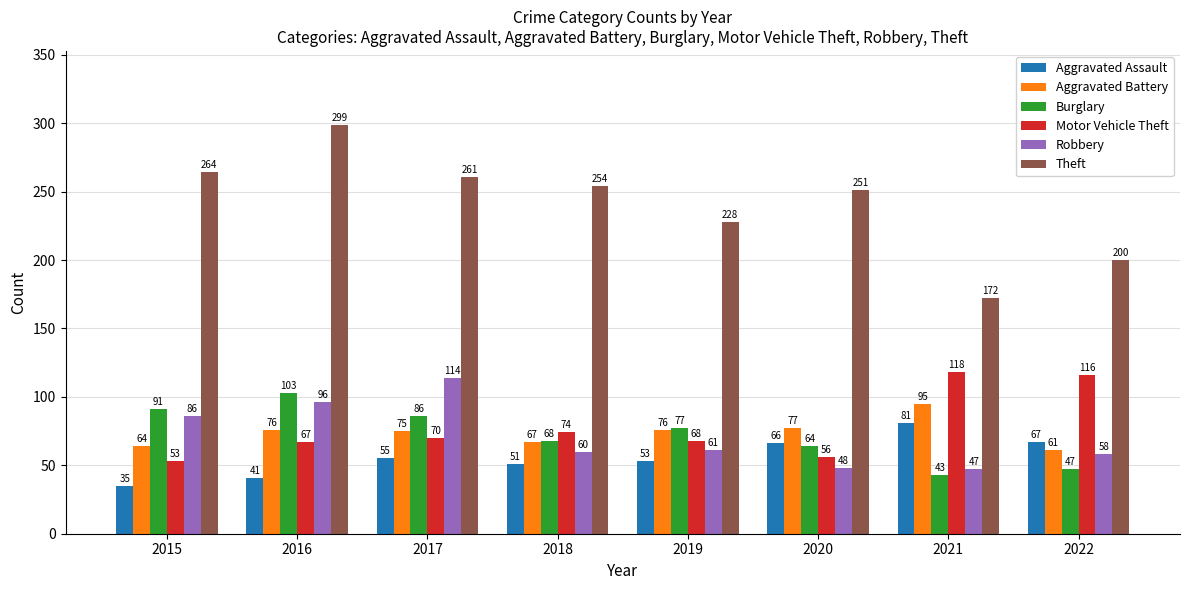

What is the smallest value displayed?

35